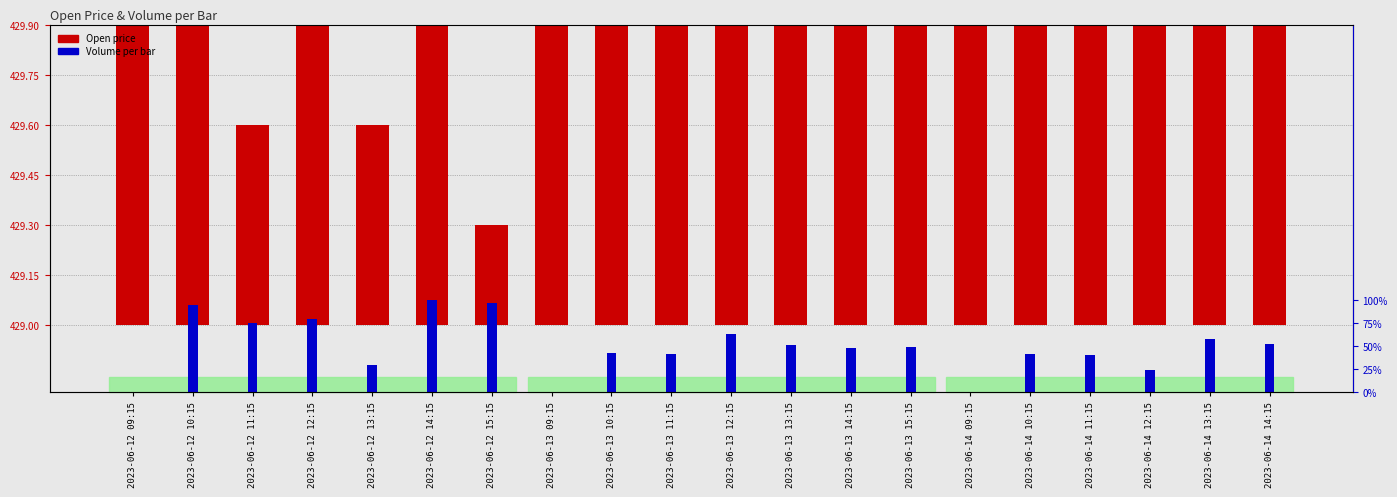

Rank the categories by Volume value from highest to lowest.

2023-06-12 14:15, 2023-06-12 15:15, 2023-06-12 10:15, 2023-06-12 12:15, 2023-06-12 11:15, 2023-06-13 12:15, 2023-06-14 13:15, 2023-06-14 14:15, 2023-06-13 13:15, 2023-06-13 15:15, 2023-06-13 14:15, 2023-06-13 10:15, 2023-06-14 10:15, 2023-06-13 11:15, 2023-06-14 11:15, 2023-06-12 13:15, 2023-06-14 12:15, 2023-06-12 09:15, 2023-06-13 09:15, 2023-06-14 09:15